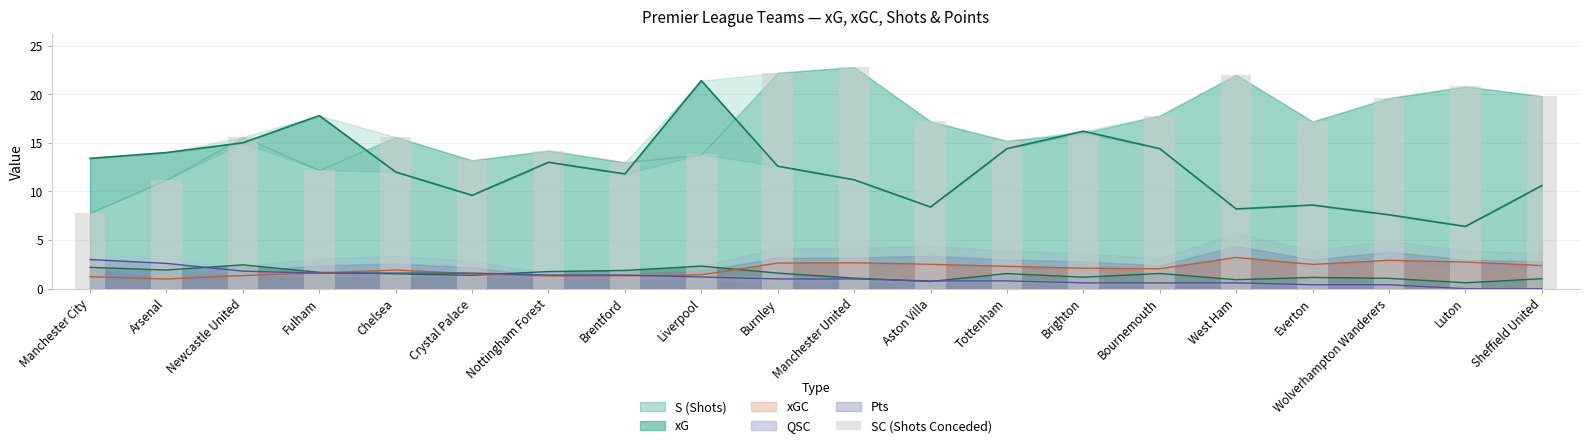

List the labels in order of value, smallest first.

Manchester City, Arsenal, Fulham, Brentford, Crystal Palace, Liverpool, Nottingham Forest, Tottenham, Newcastle United, Chelsea, Brighton, Aston Villa, Everton, Bournemouth, Wolverhampton Wanderers, Sheffield United, Luton, West Ham, Burnley, Manchester United